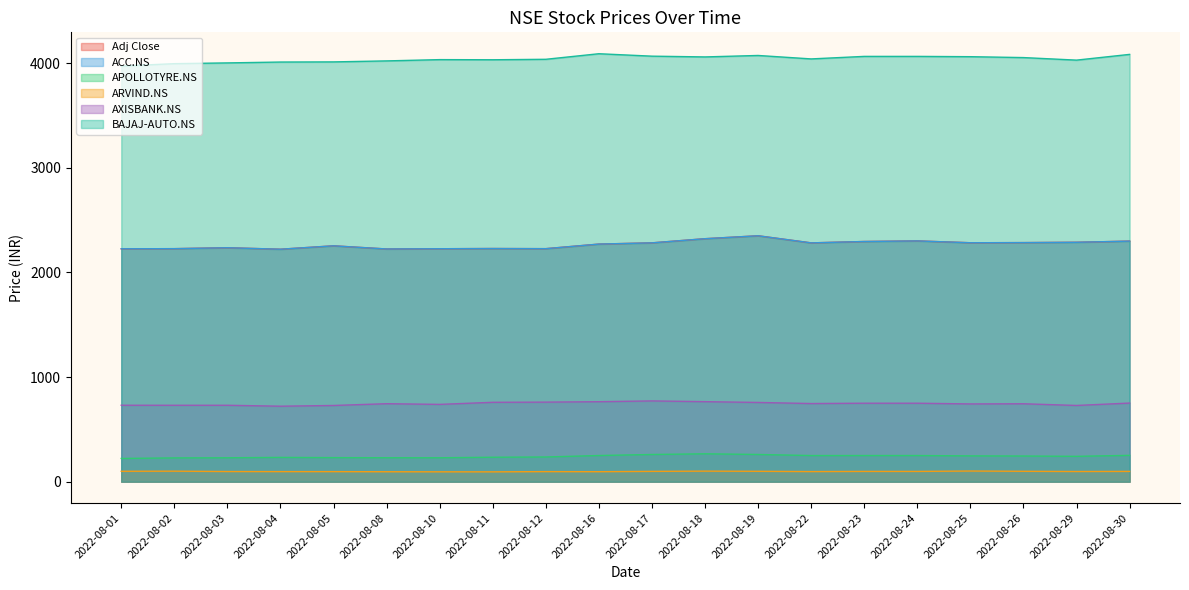

At how many categories does at least one series exceed 4036?

11